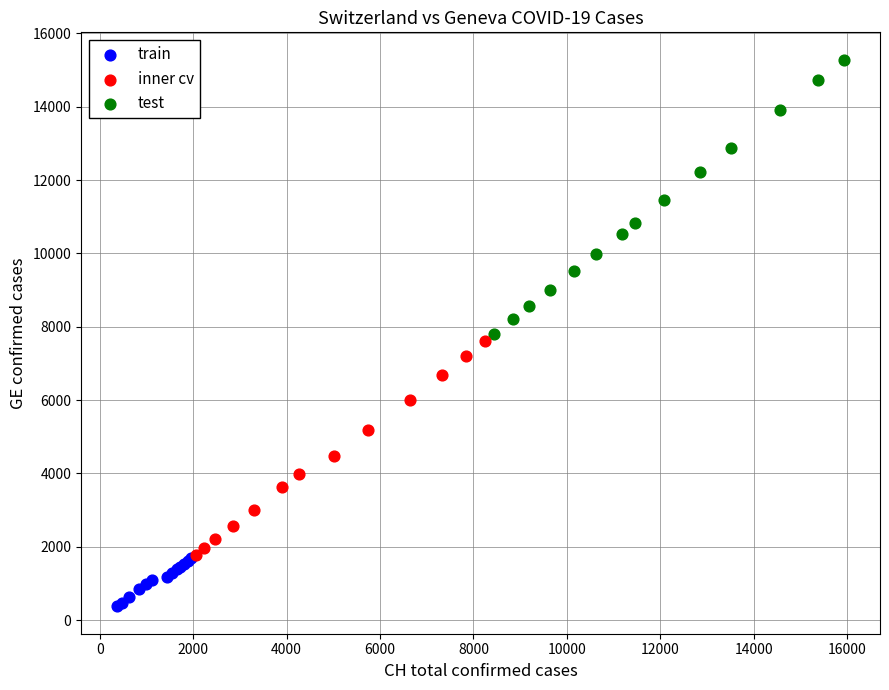

Which series reaches the maximum Y coordinate?

test